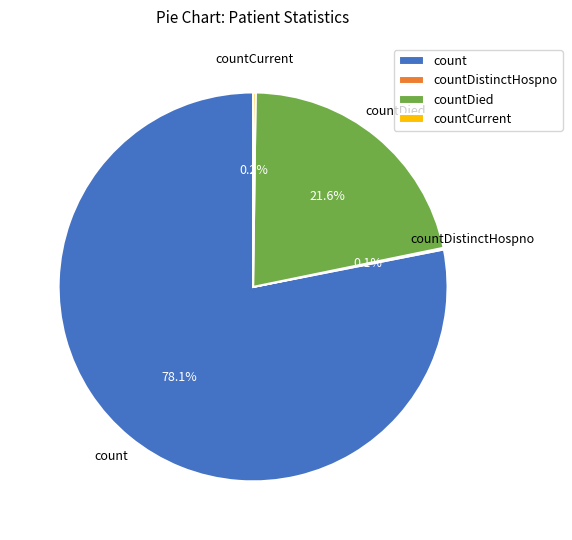

To the nearest percent, what is the average slice percentage?

25%